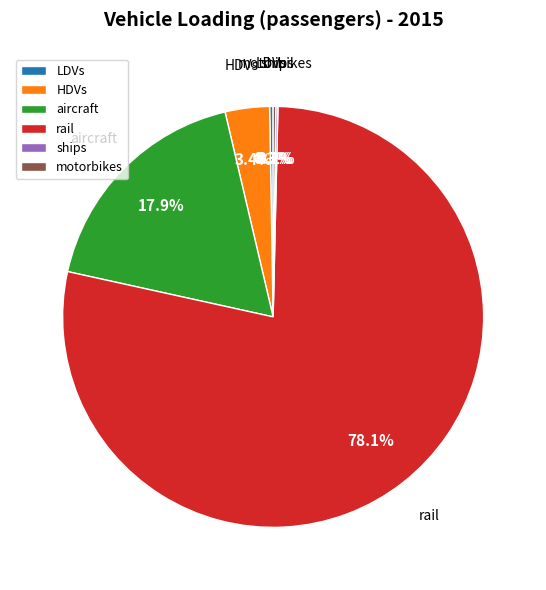

What is the ratio of the value at aircraft to the value at HDVs?

5.3